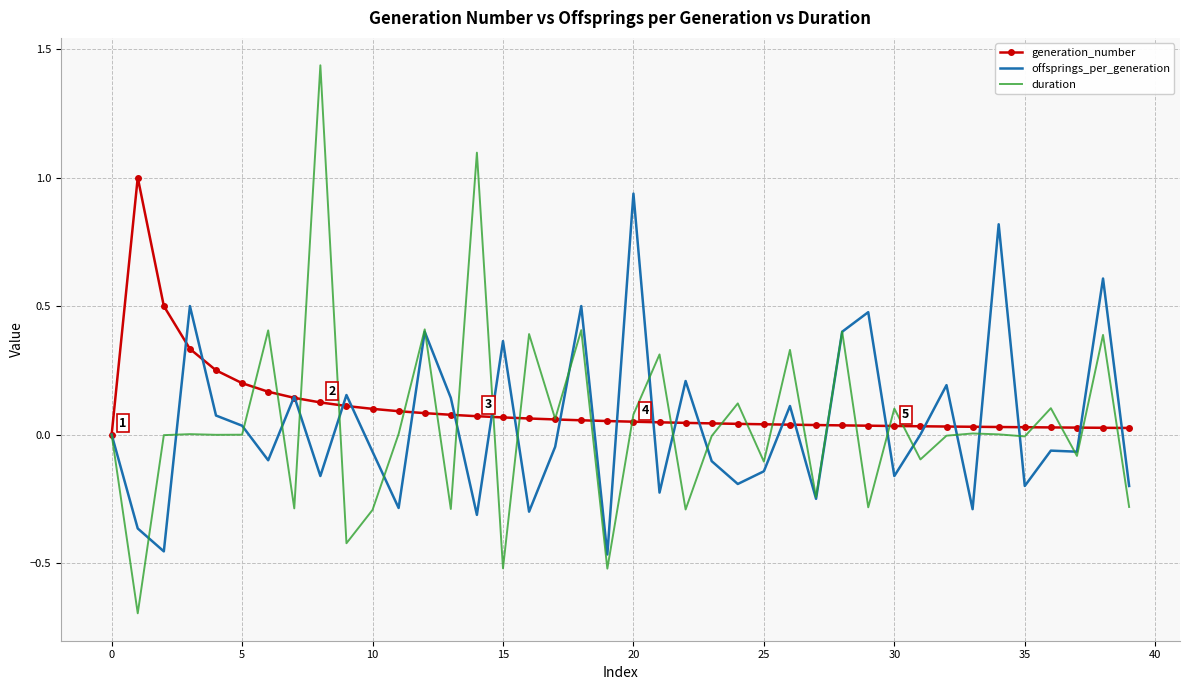

What is the smallest value displayed?

-0.7